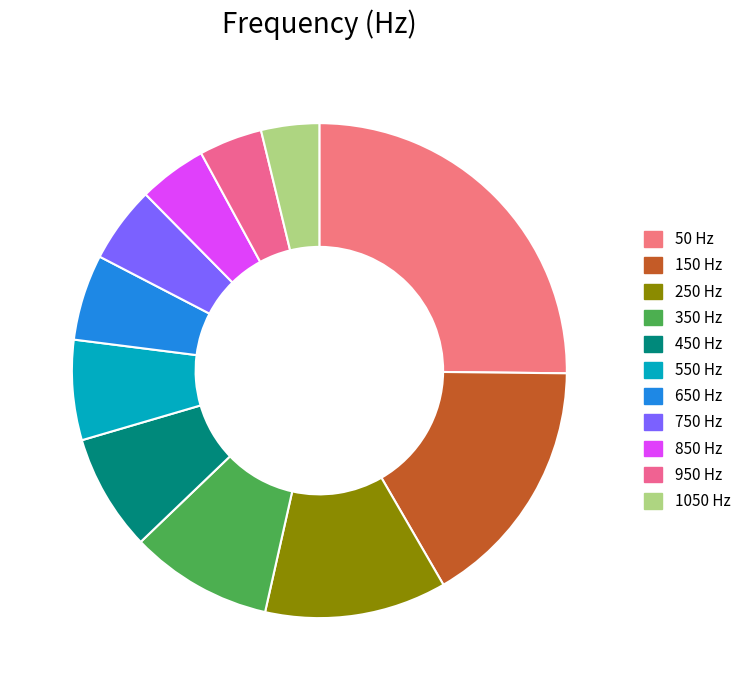

Count the number of slices in the pie.

11